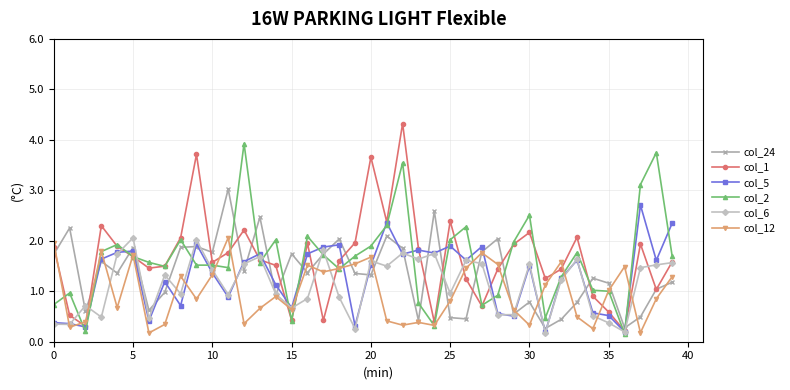

True or false: col_24 has more than 2 interior local peaks.

True